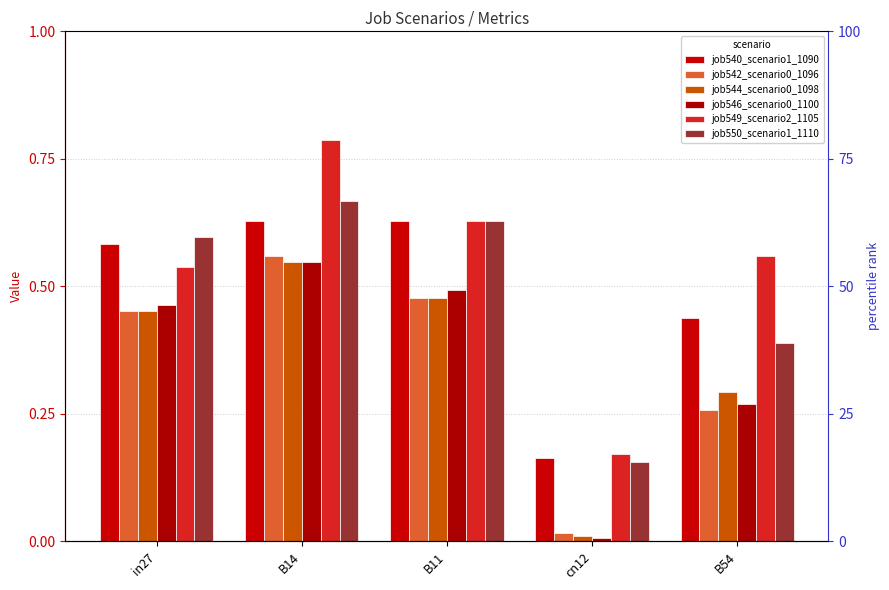

What is the greatest value displayed?

0.8